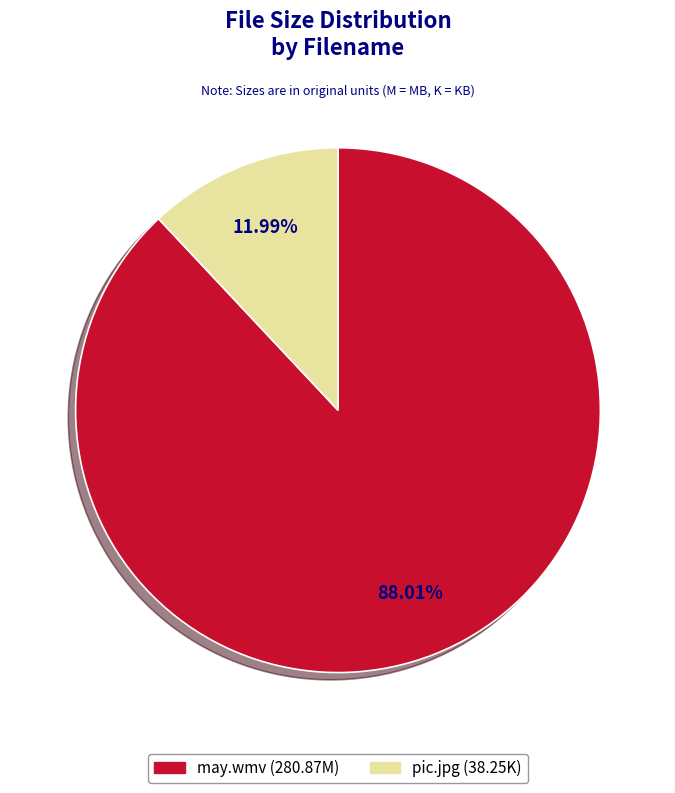

How many slices are in this pie chart?

2